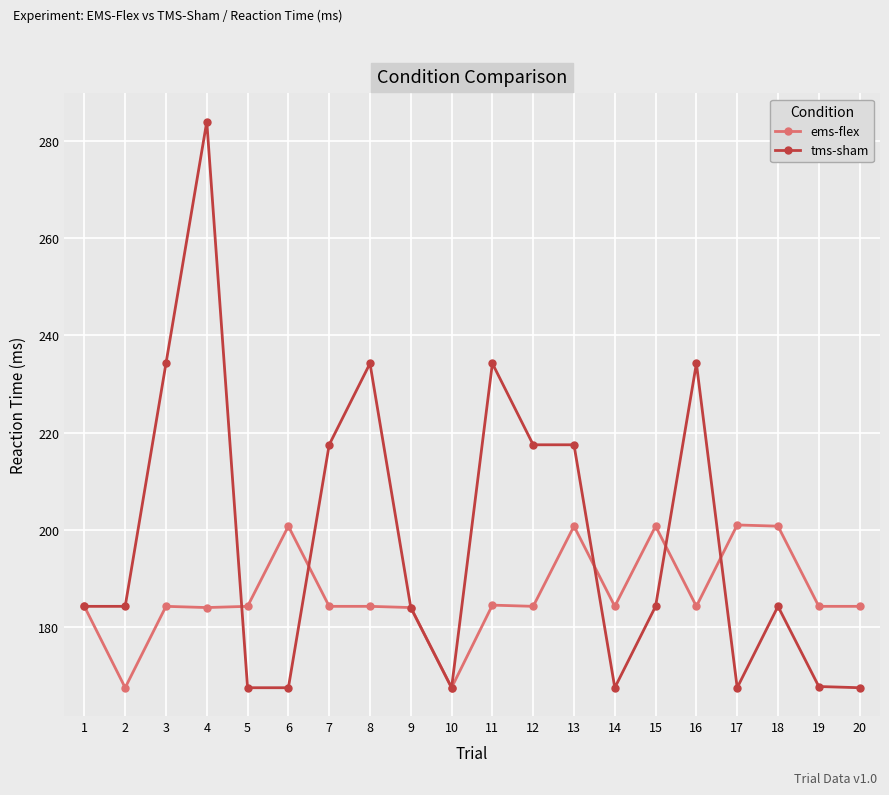

What is the value of the ems-flex point at the 17th from the left?

201.0